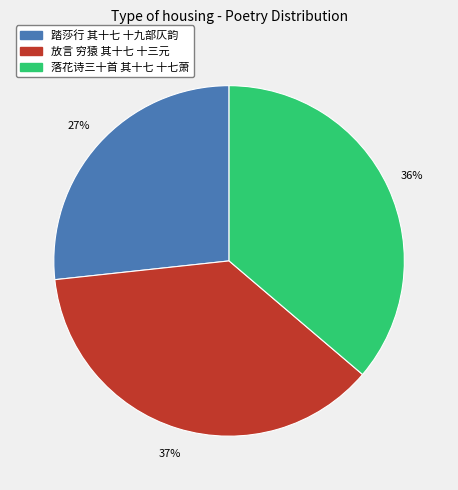

Is it true that 落花诗三十首 其十七 十七萧 is 24% of the pie?

False